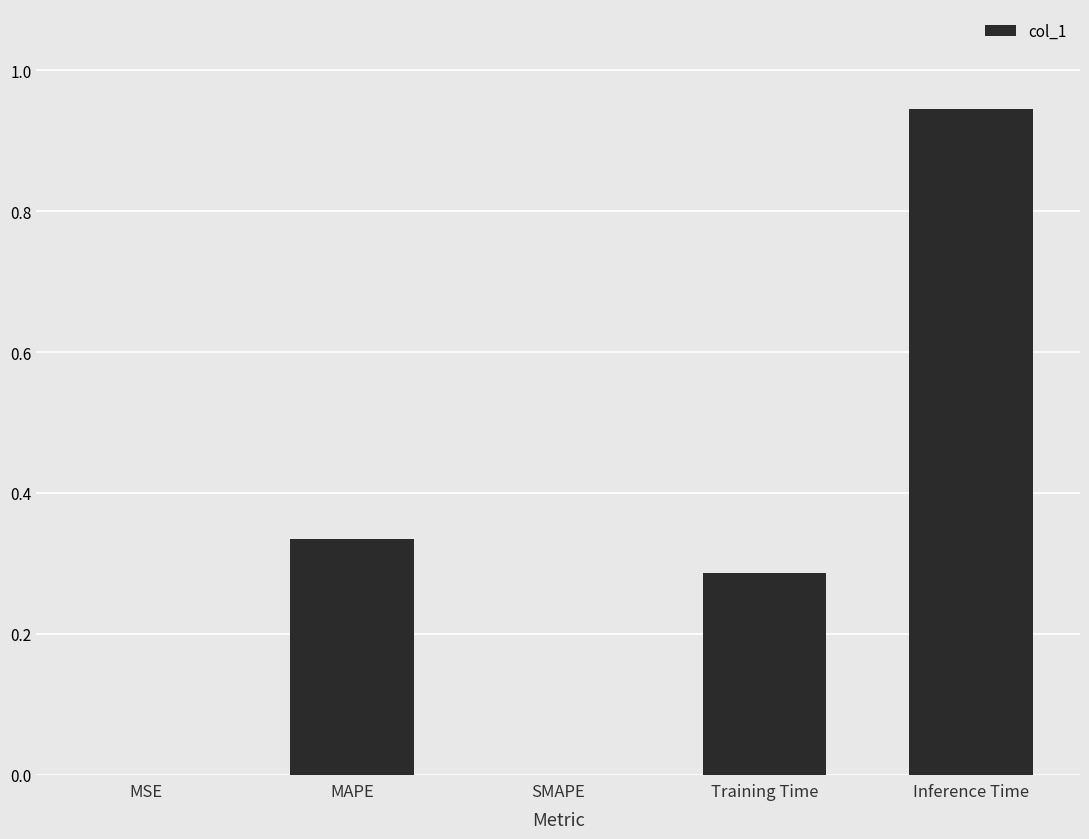

What is the sum of all values?

1.6